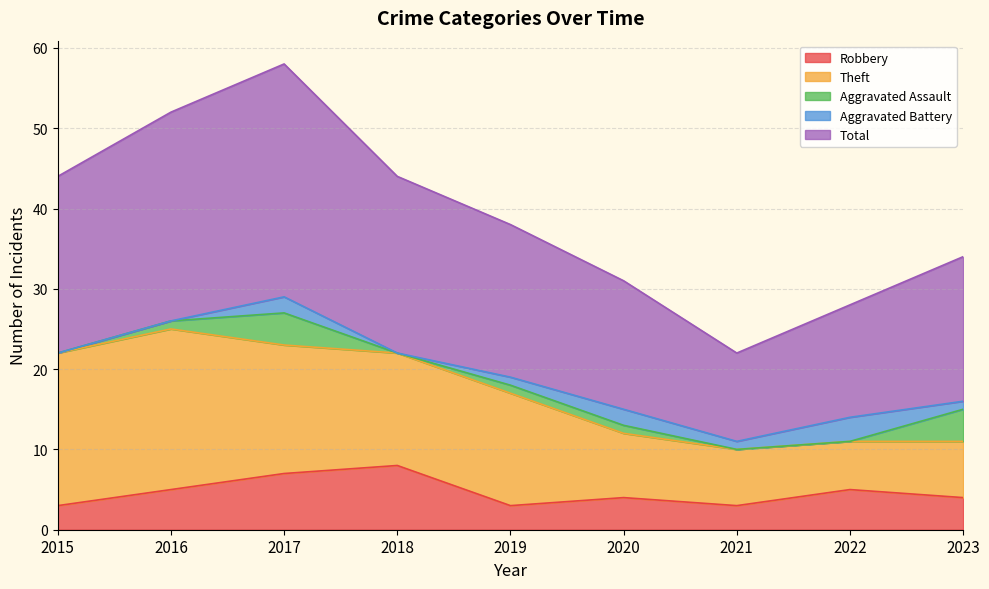

Is it true that Robbery equals 2 at 2023?

False